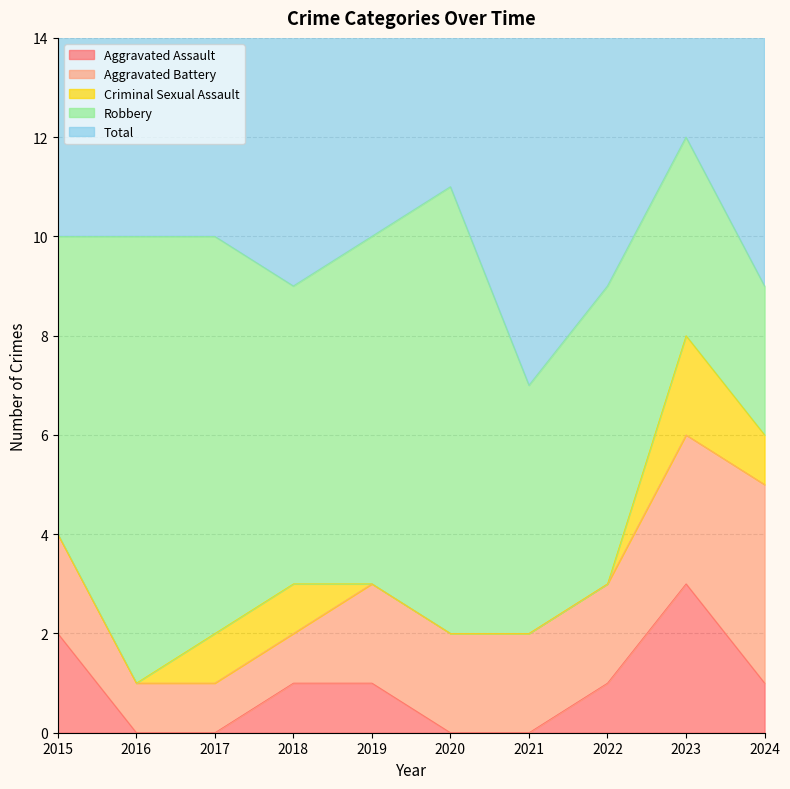

True or false: Total and Aggravated Assault cross at least once.

False